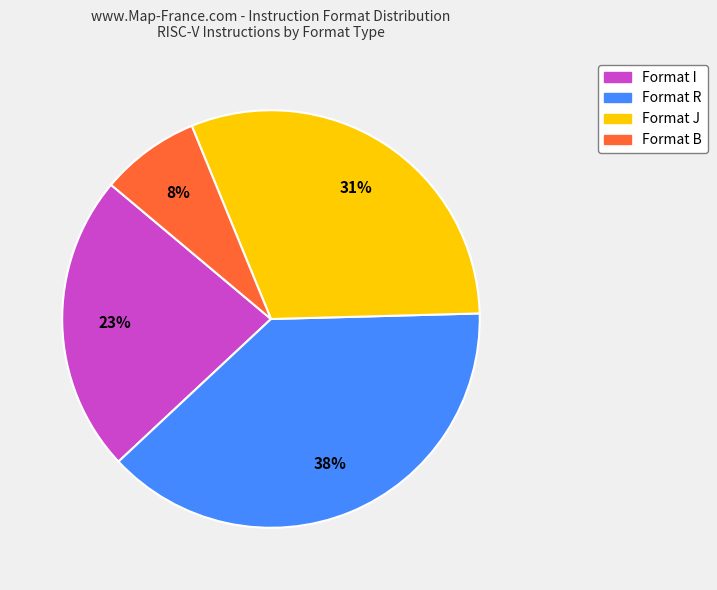

How many segments does this pie chart have?

4